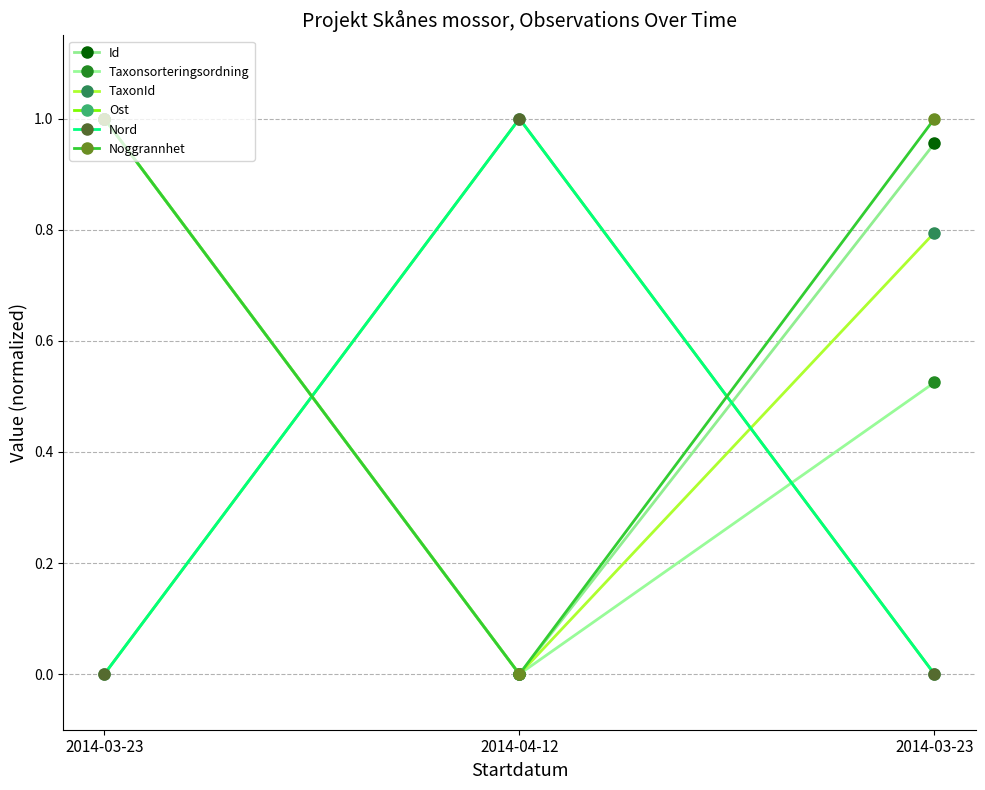

Does the chart have visible grid lines?

Yes